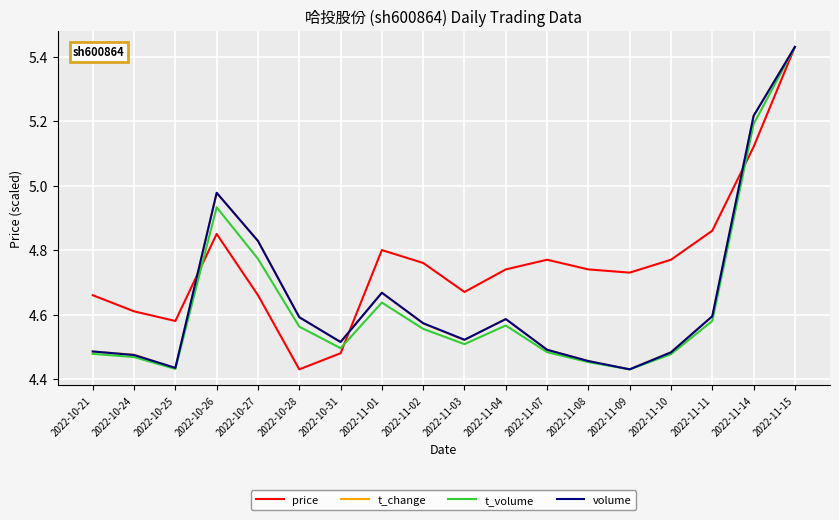

True or false: price has a value of 1.1 at 2022-11-07.

False